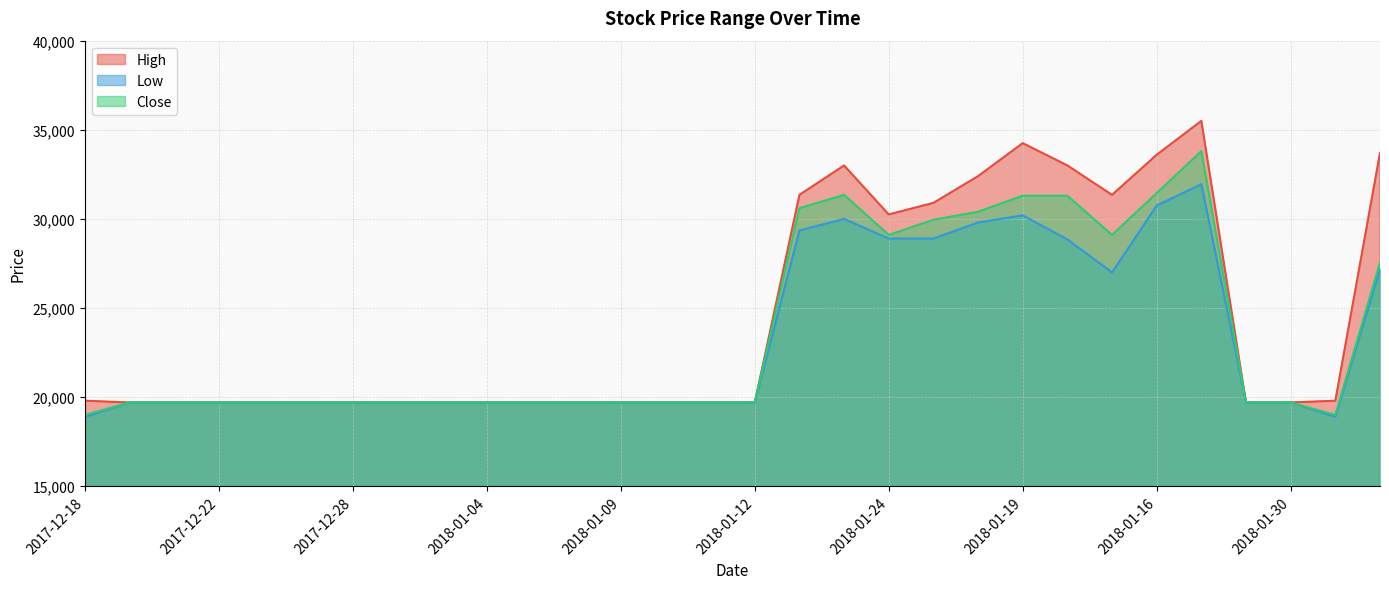

What is the value of the Close point at the 25th from the left?

31450